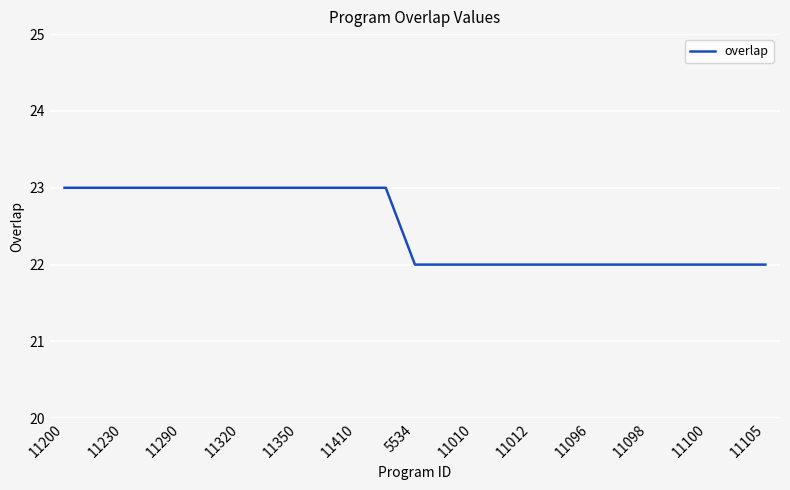

What is the smallest value displayed?

22